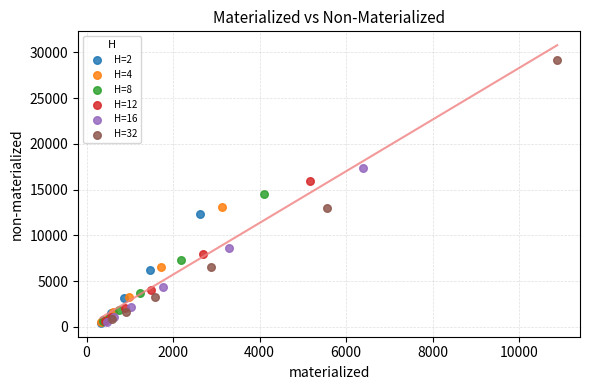

Which series has the widest spread of Y values?

H=32